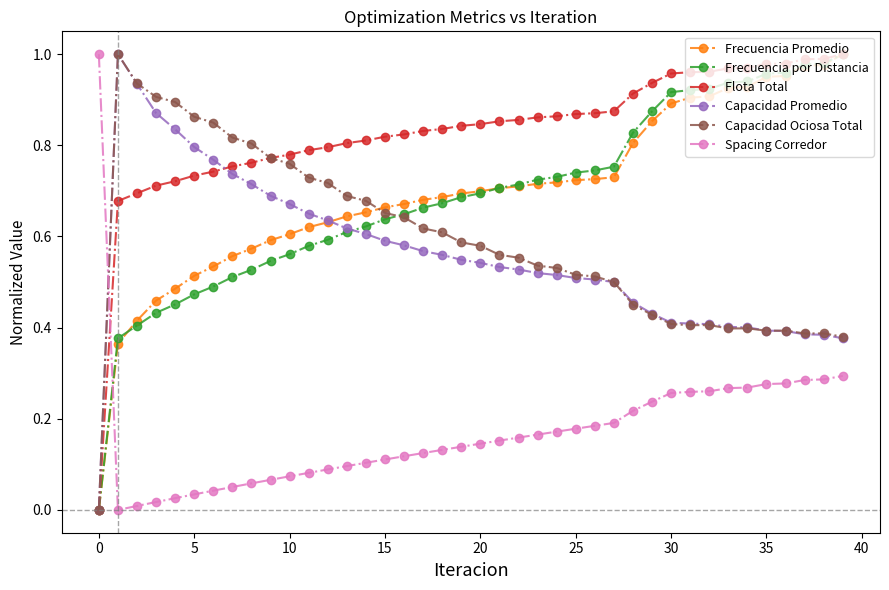

How many positive values does the Frecuencia por Distancia series have?

39